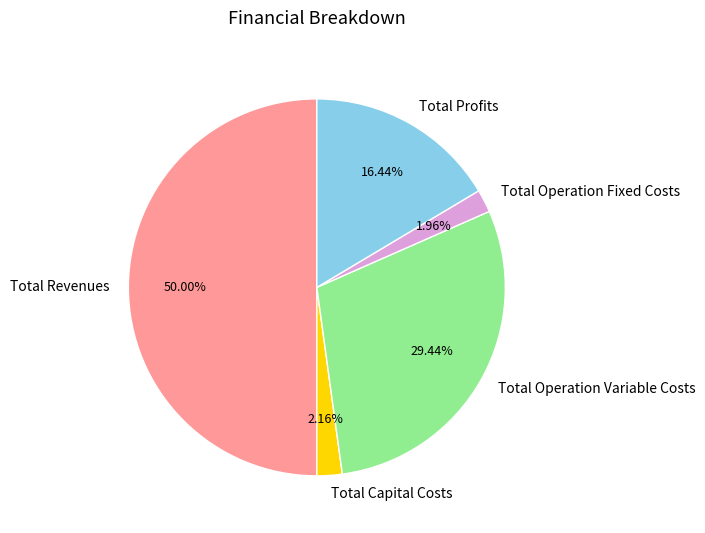

True or false: Total Capital Costs accounts for 2% of the total.

True